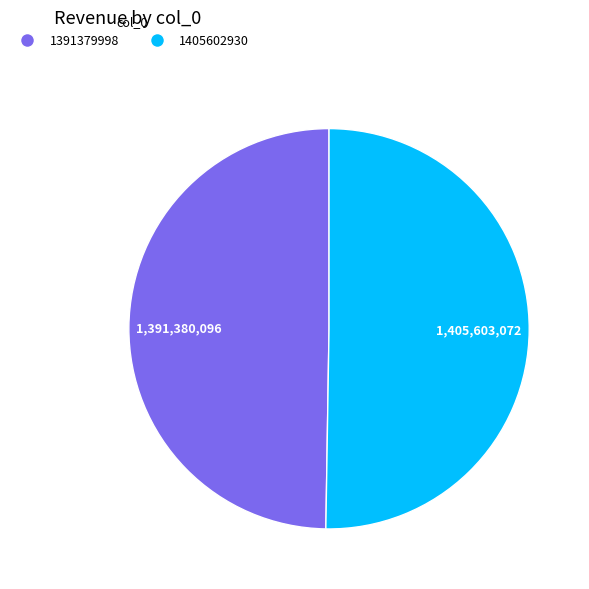

Count the number of slices in the pie.

2